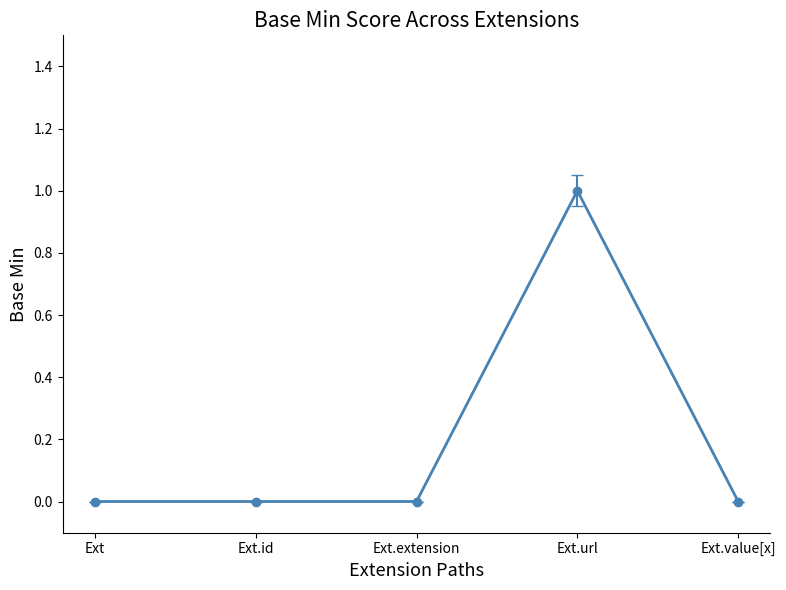

What is the label of the 3rd point from the right?

Ext.extension